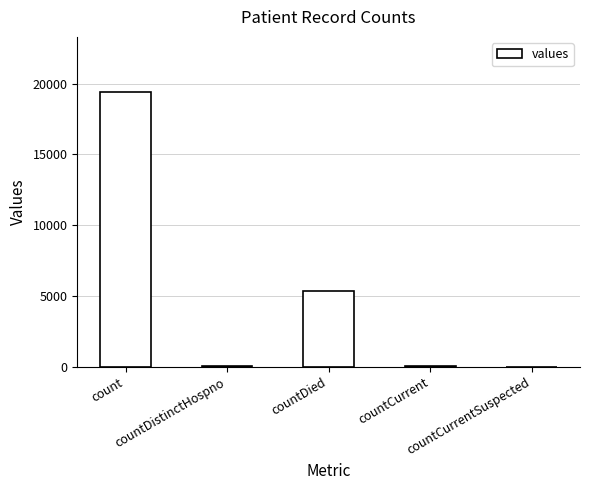

What is the maximum value shown in the chart?

19420